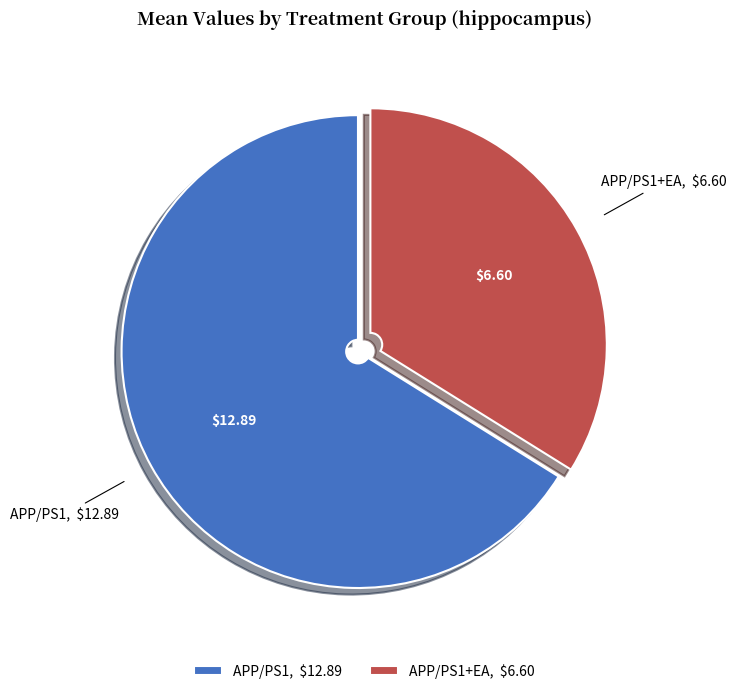

Between APP/PS1+EA and APP/PS1, which is larger?

APP/PS1